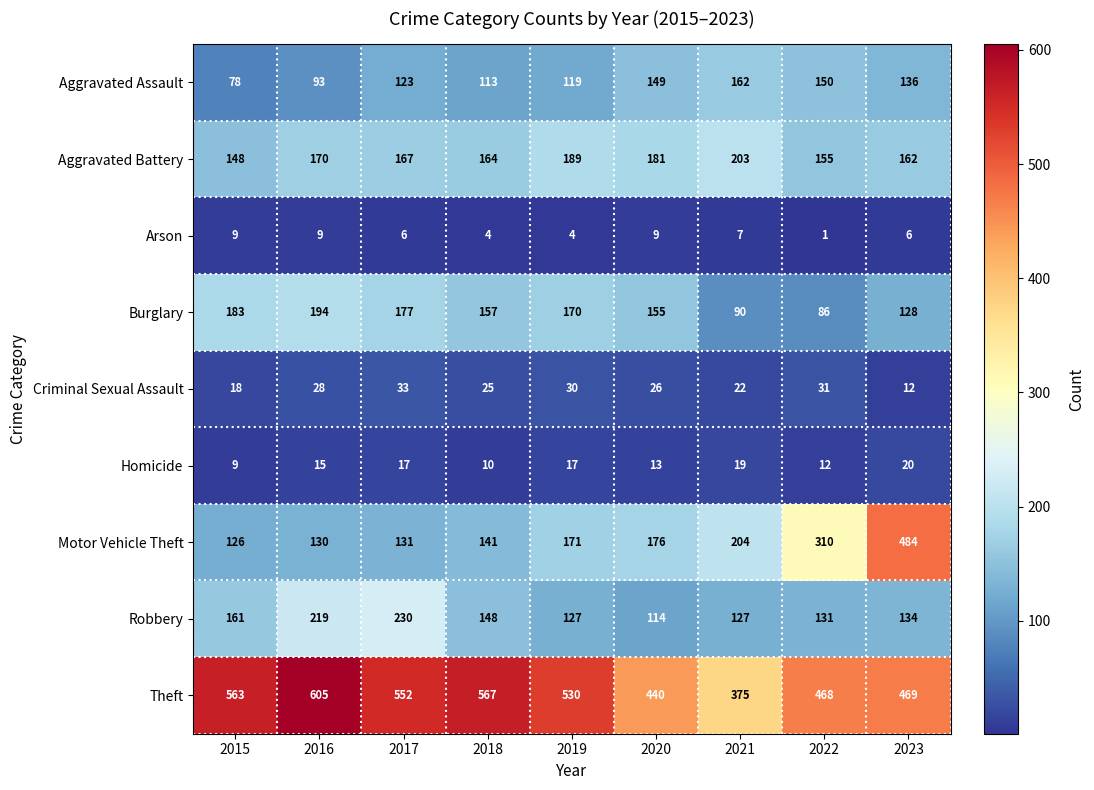

What is the sum of all Robbery values?

1391